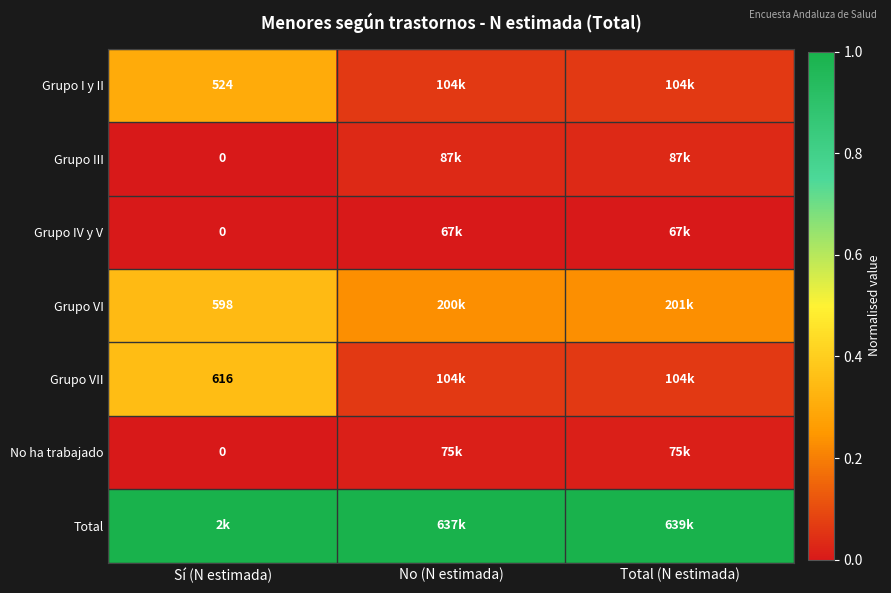

At which category does the chart reach its peak across all series?

Sí (N estimada)